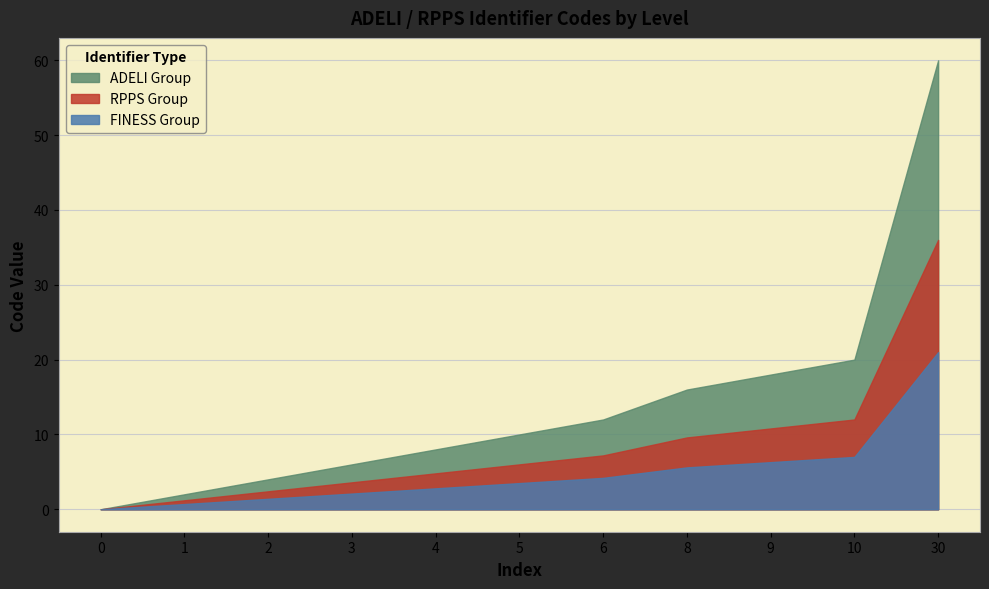

Reading left to right, list all the values displayed in this chart.

0	1	2	3	4	5	6	8	9	10	30